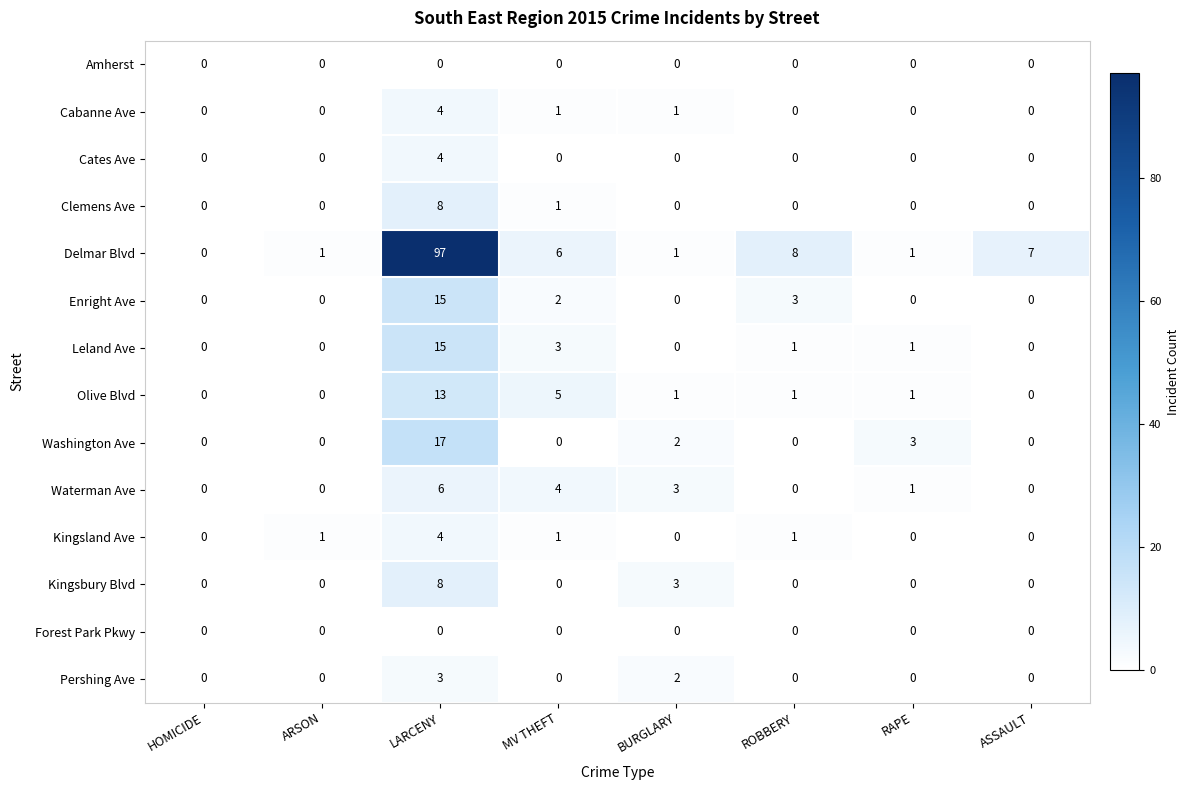

How many Kingsbury Blvd values are between 0 and 3?

7